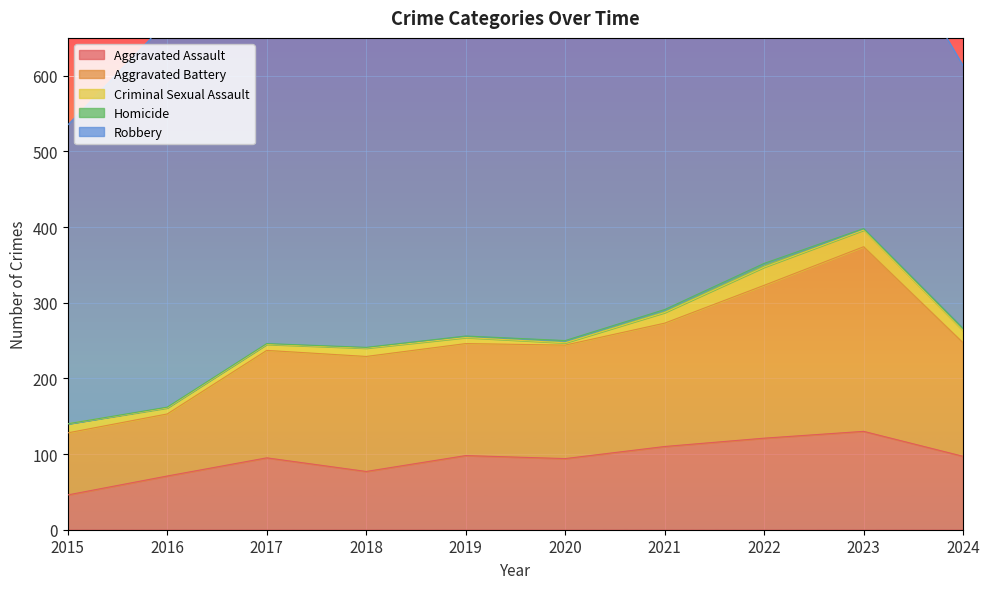

Which series has the widest spread of values?

Robbery